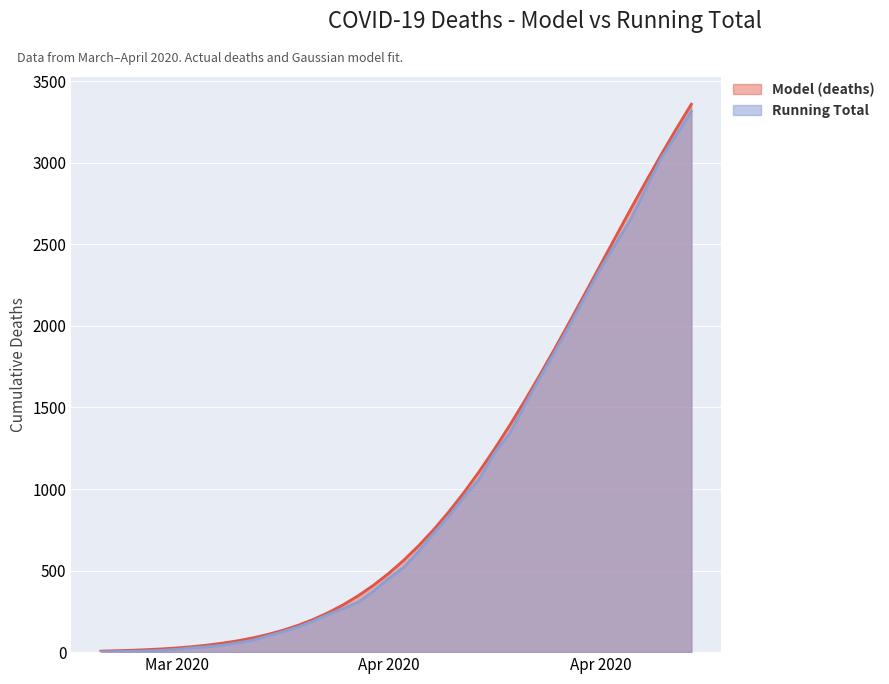

Rank the series by their maximum value, from highest to lowest.

Model (deaths), Running Total